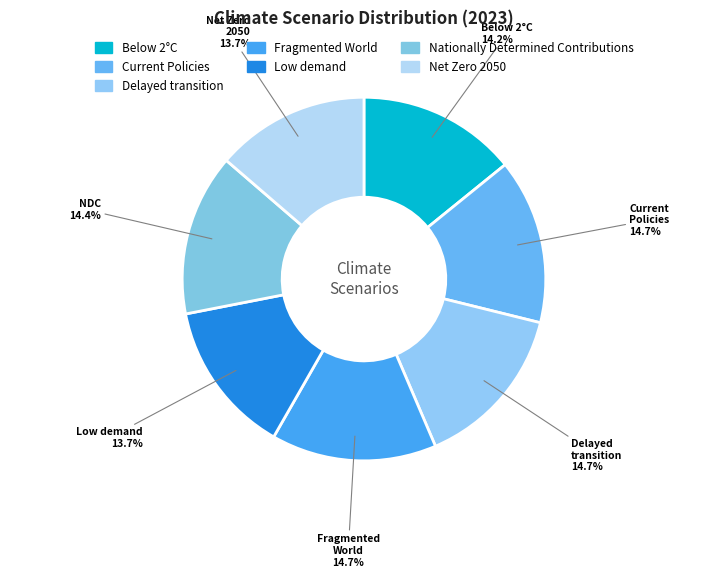

Between Below 2°C and Fragmented World, which is larger?

Fragmented World